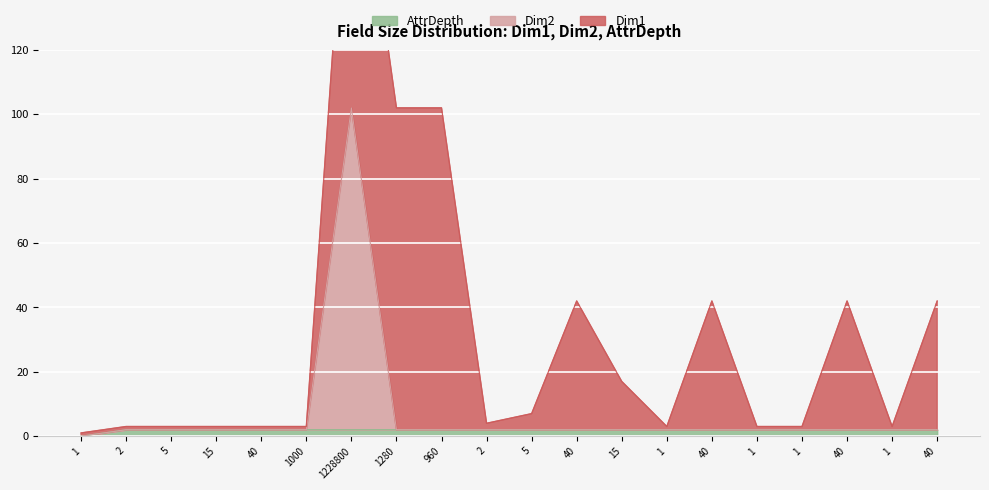

At which category does the chart reach its peak across all series?

1228800